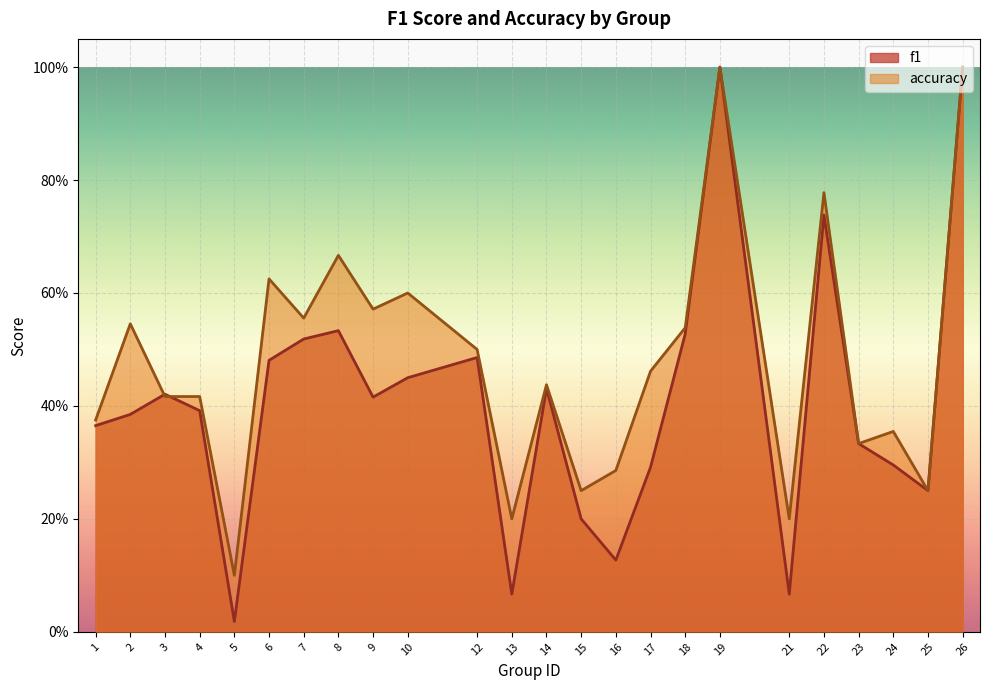

How many times do f1 and accuracy cross each other?

2